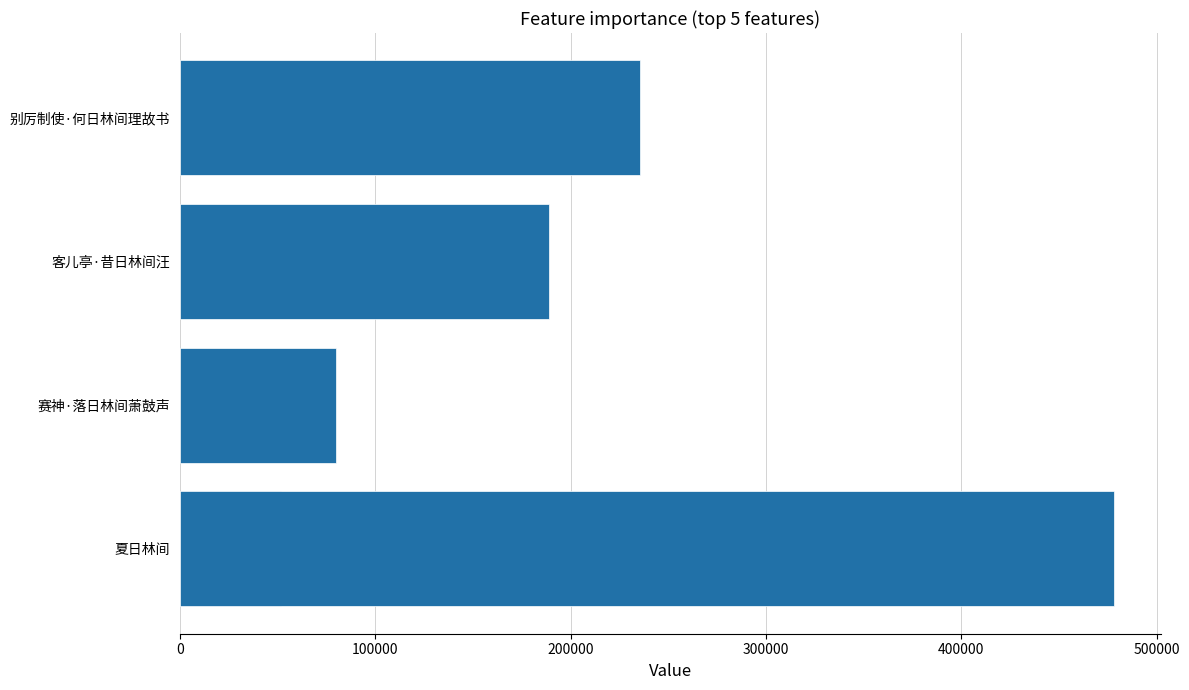

What is the value of the 2nd bar from the left?

79919